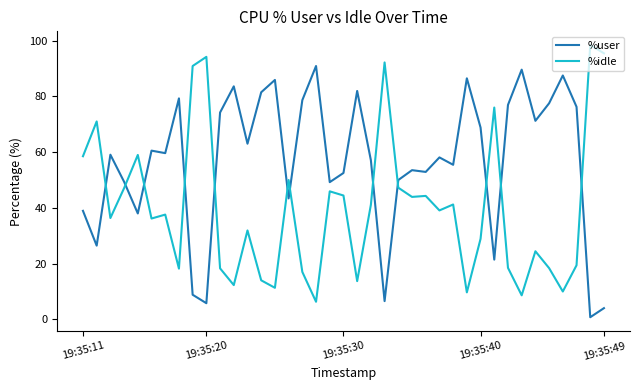

List the series in order of their overall mean, highest first.

%user, %idle